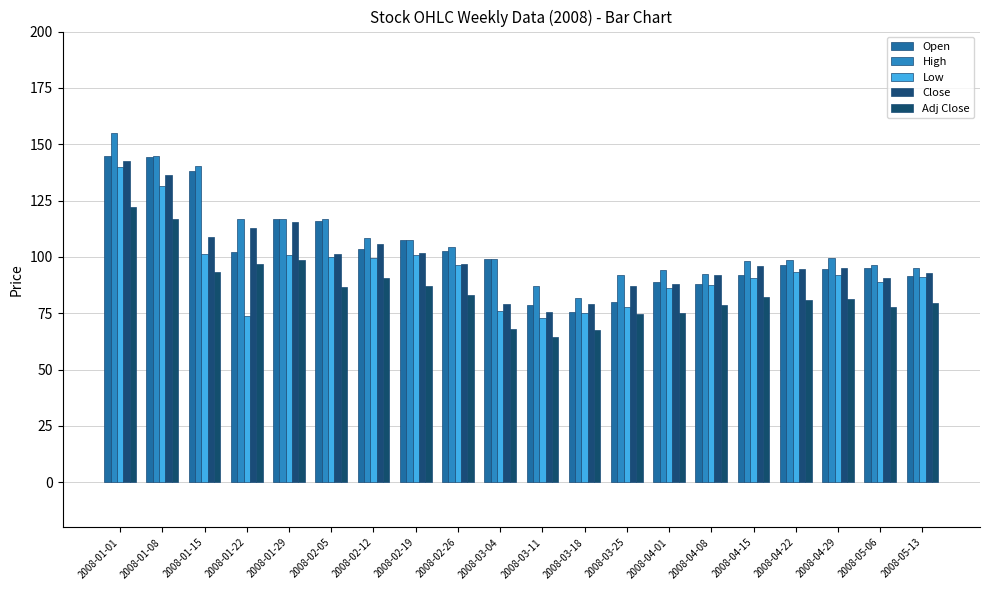

Reading left to right, list all the values displayed in this chart.

Open: 145.0	144.3	138.0	102.1	116.9	116.0	103.7	107.5	102.6	99.0	78.8	75.4	79.9	88.9	88.0	92.0	96.5	94.7	95.2	91.5
High: 154.9	144.9	140.2	116.8	116.9	117.0	108.5	107.6	104.5	99.0	86.9	81.9	91.9	94.0	92.5	98.2	98.8	99.5	96.3	95.0
Low: 140.1	131.4	101.3	74.0	101.0	100.0	99.5	100.7	96.5	76.0	73.0	75.0	78.0	86.0	87.5	90.6	93.2	92.0	89.0	91.0
Close: 142.7	136.2	108.8	113.0	115.3	101.4	105.7	101.8	96.9	79.2	75.4	78.9	87.0	87.8	92.0	96.0	94.5	95.2	90.5	92.9
Adj Close: 122.2	116.7	93.2	96.8	98.8	86.9	90.5	87.2	83.0	67.8	64.6	67.6	74.6	75.3	78.9	82.3	81.0	81.5	77.6	79.6